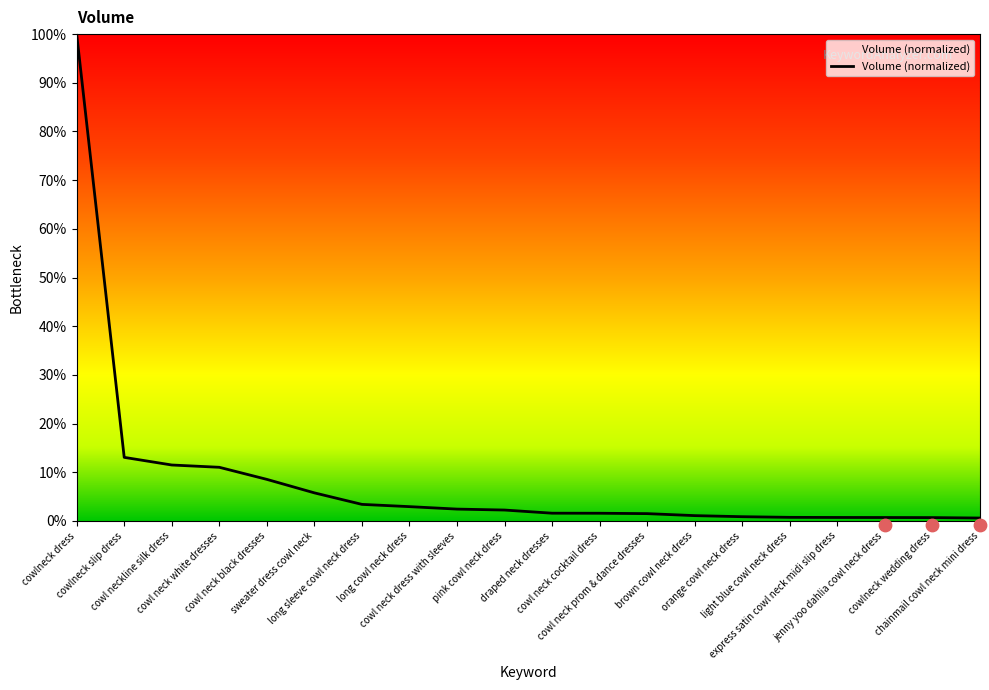

What is the change in value from sweater dress cowl neck to orange cowl neck dress?

-4.9